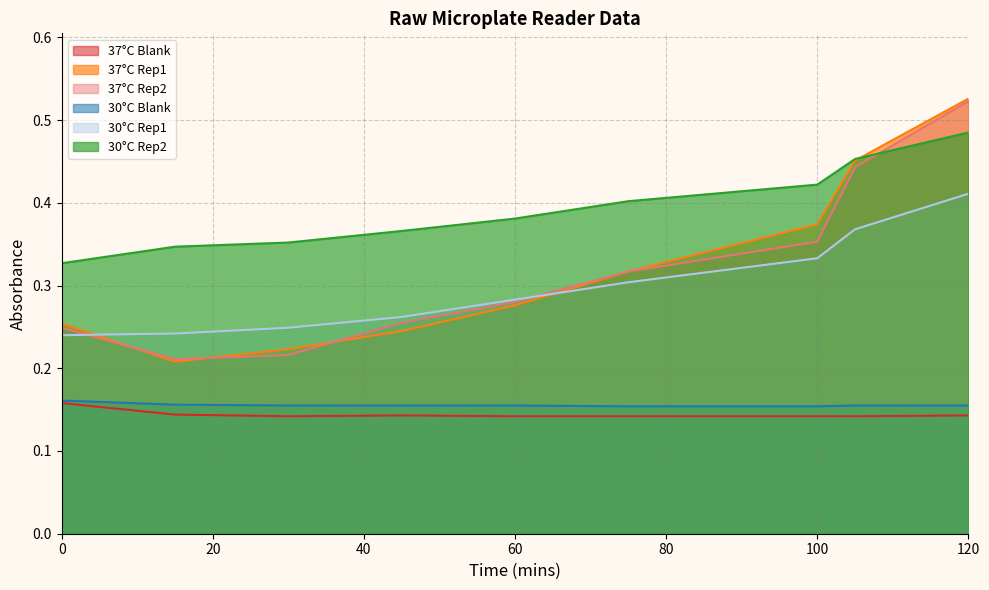

Does the chart display data point markers on the line(s)?

No